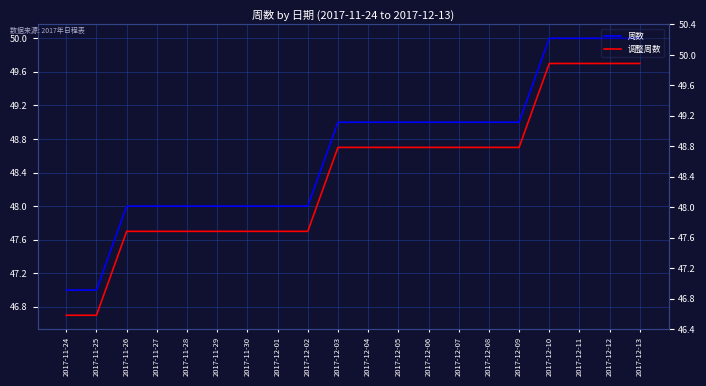

True or false: 周数 and 调整周数 cross at least once.

False